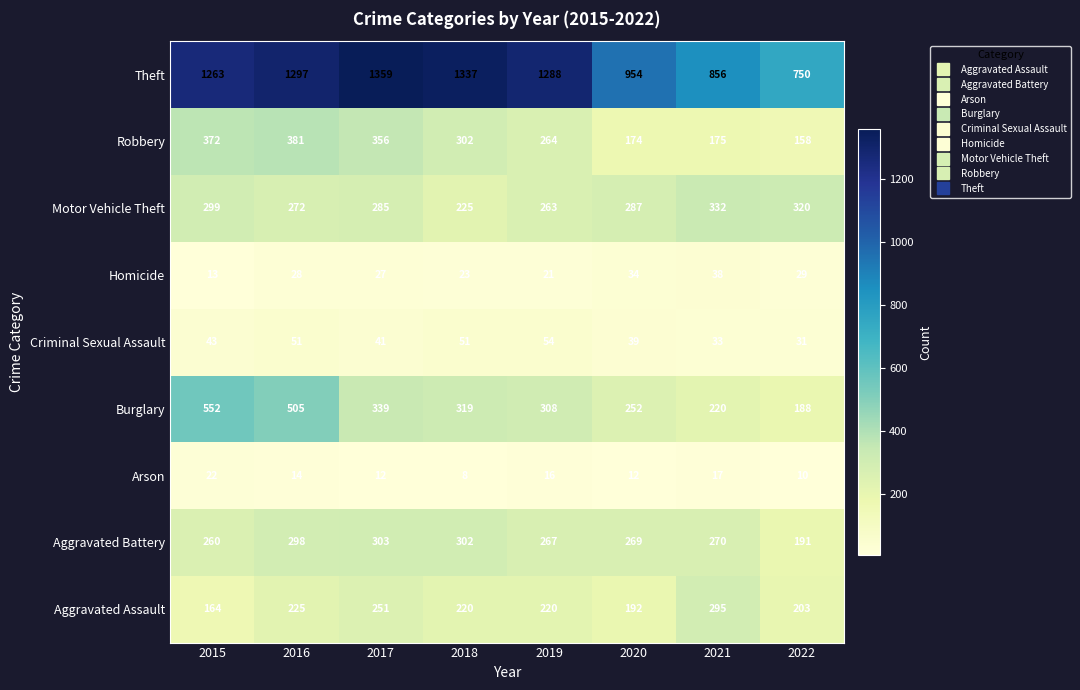

What is the difference between the highest and lowest values at 2017?

1347